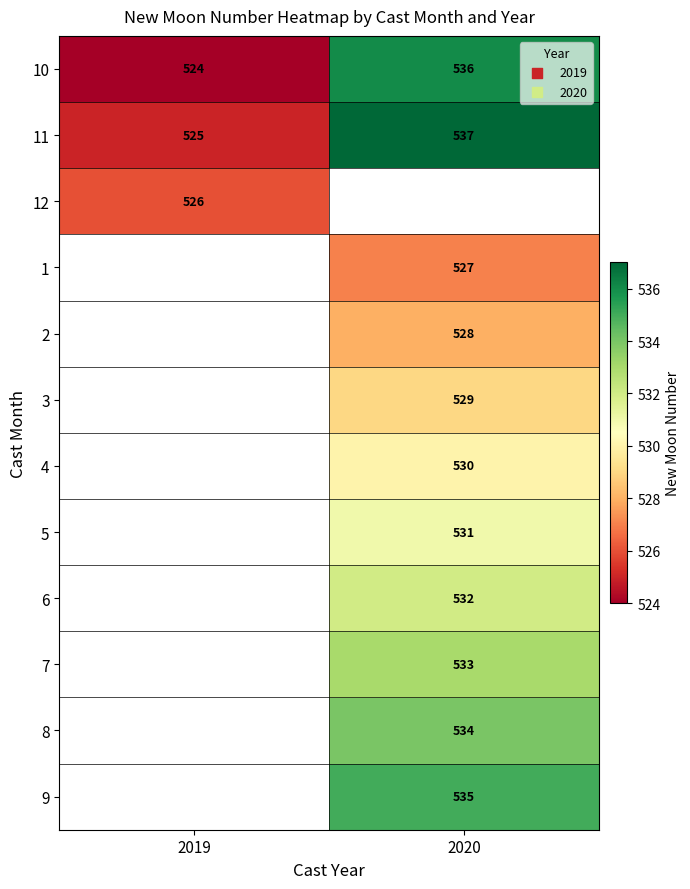

True or false: 9 has a value of 336 at 2020.

False